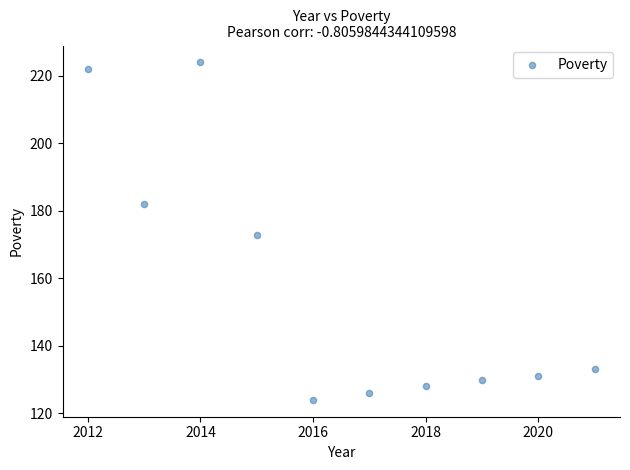

What is the range of X values (max minus min)?

9